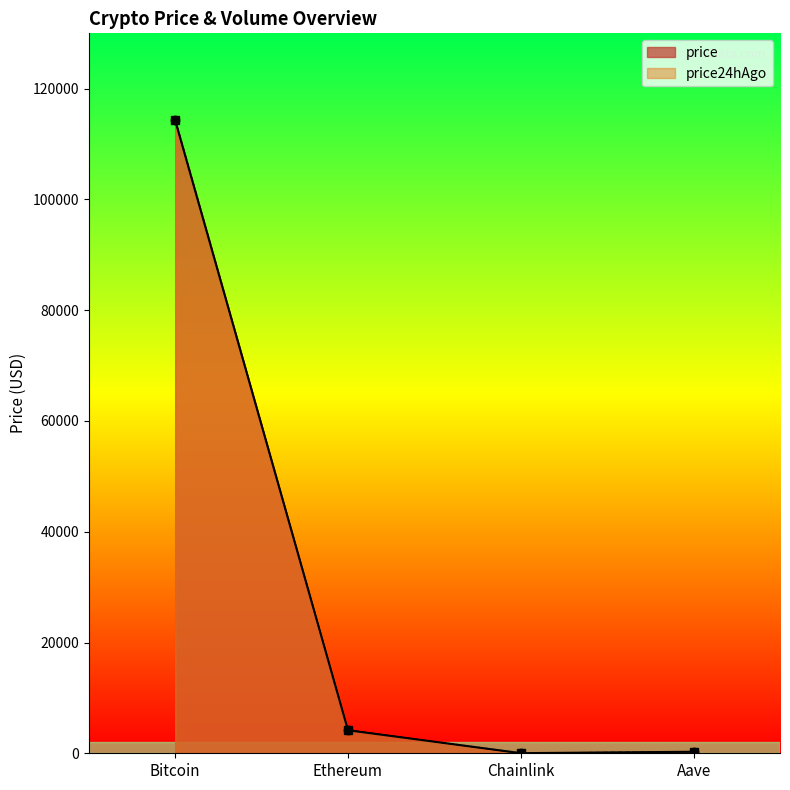

Where does the price series first go above 4154?

Bitcoin